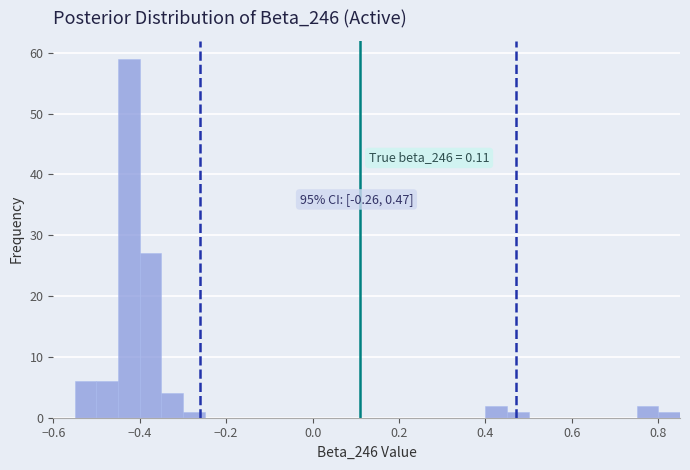

Around what value on the x-axis is the tallest bar? Give the approximate position of its centre, as read against the axis.

-0.42